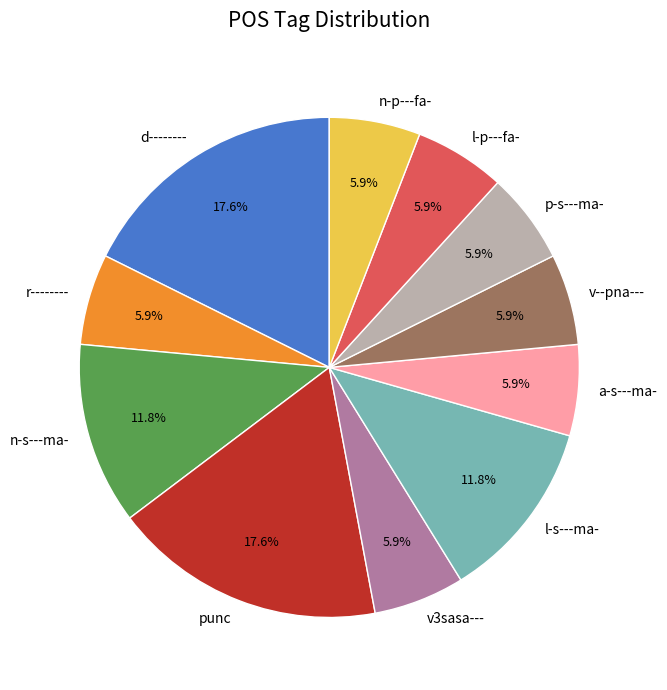

Do p-s---ma- and l-s---ma- together represent more than half of the pie?

No